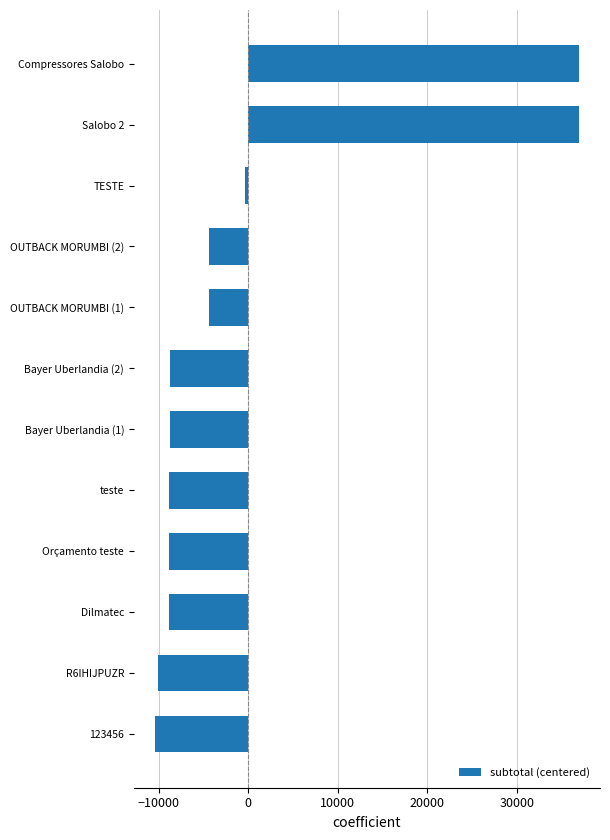

Where is the data nearest to the value 13265?

TESTE